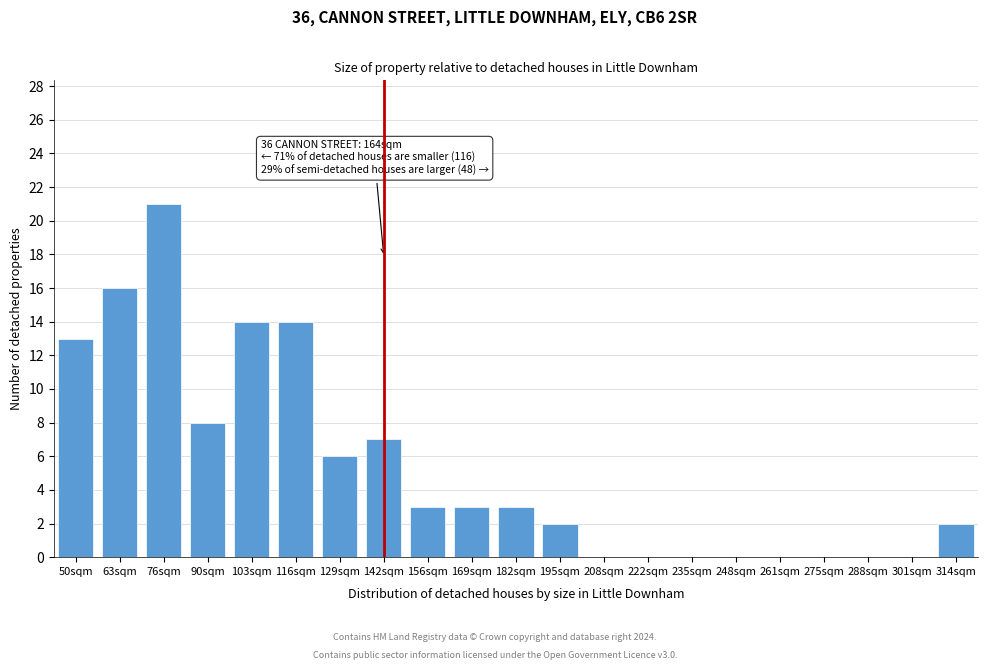

Reading right to left, list all the values displayed in this chart.

314sqm=2	301sqm=0	288sqm=0	275sqm=0	261sqm=0	248sqm=0	235sqm=0	222sqm=0	208sqm=0	195sqm=2	182sqm=3	169sqm=3	156sqm=3	142sqm=7	129sqm=6	116sqm=14	103sqm=14	90sqm=8	76sqm=21	63sqm=16	50sqm=13